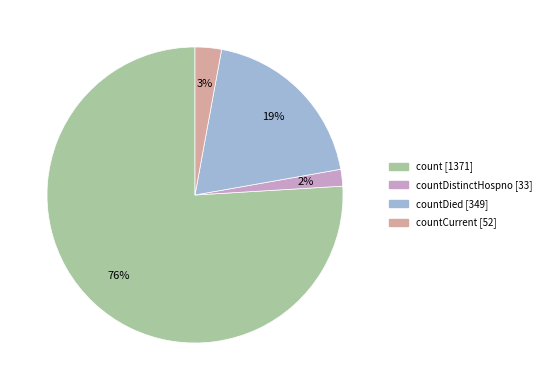

Is there any slice that represents more than half of the pie?

Yes